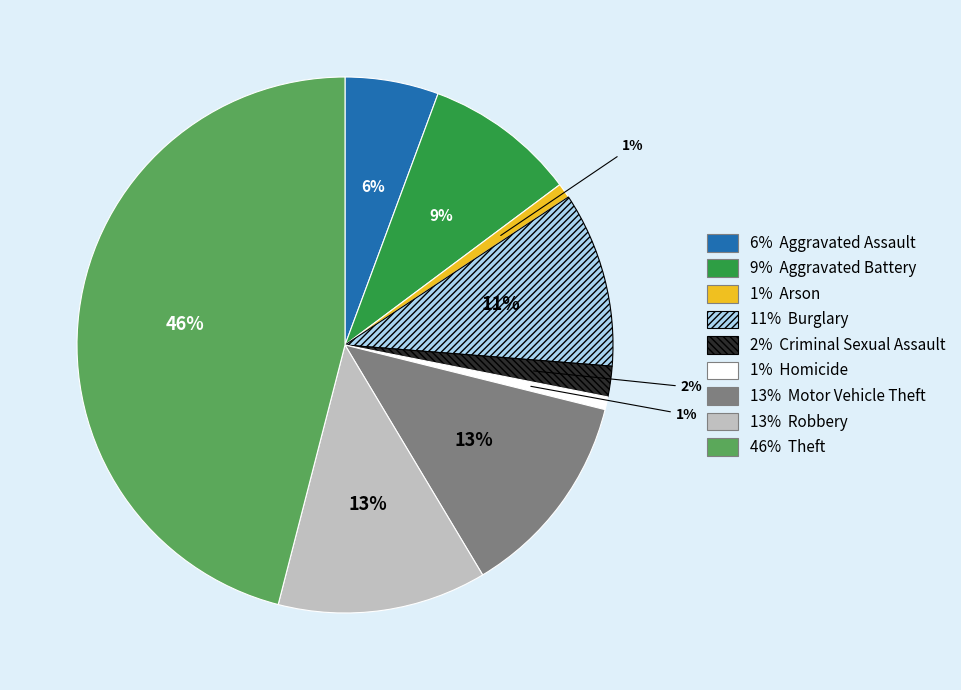

How many segments does this pie chart have?

9